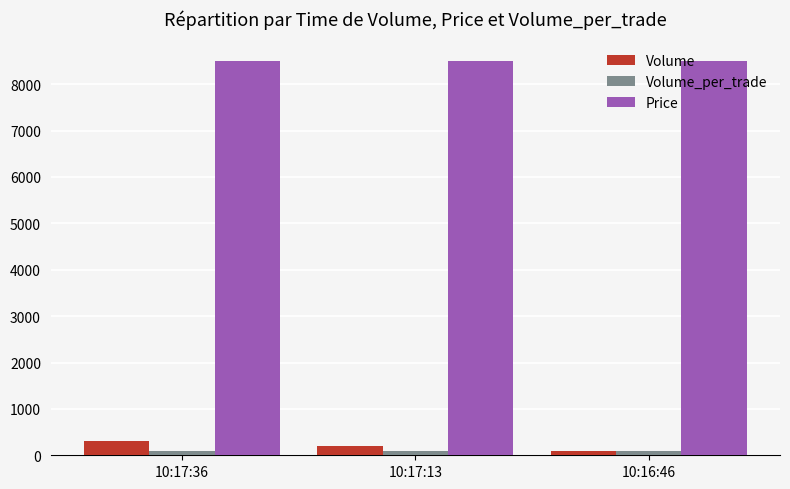

Is the value of Price at 10:17:13 greater than the value of Volume_per_trade at 10:17:13?

Yes